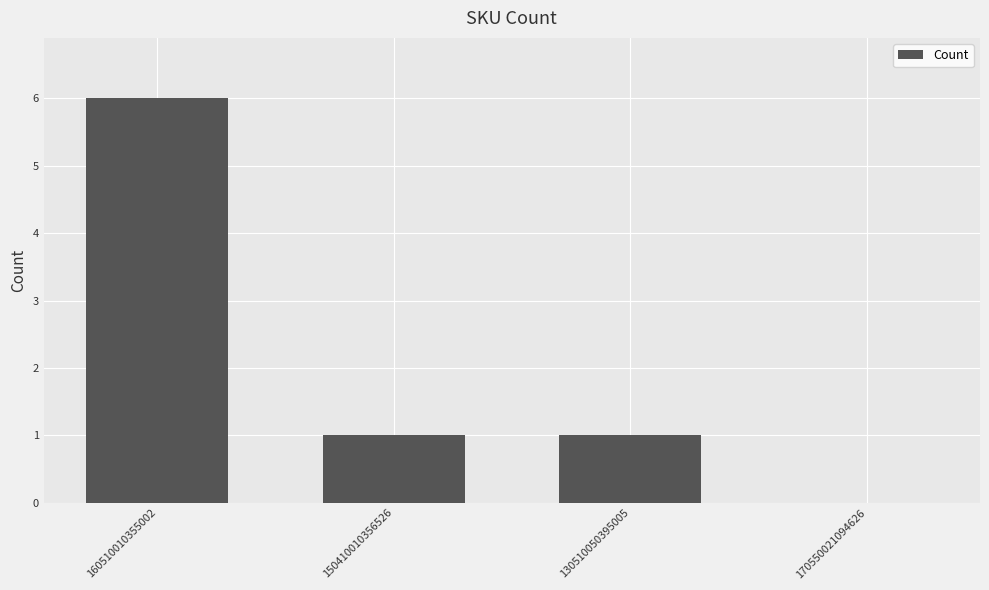

Approximately how many times larger is the value at 130510050395005 compared to 160510010355002?

0.2